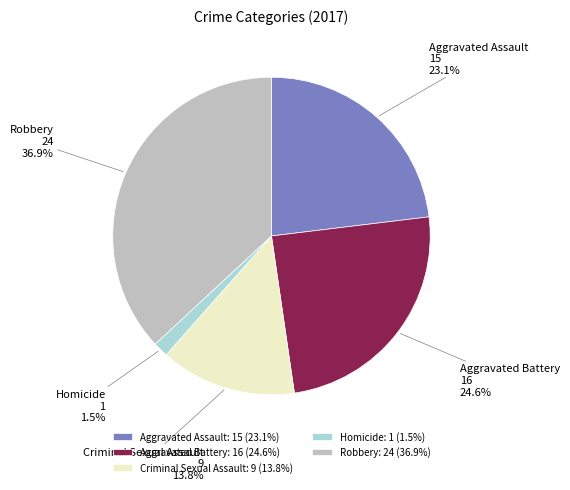

To the nearest percent, what is the difference between the largest and smallest slice percentages?

35%